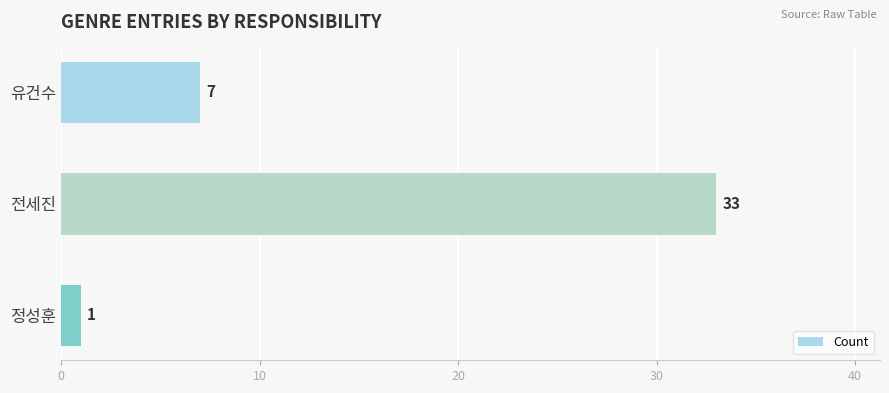

What is the change in value from 전세진 to 정성훈?

-32